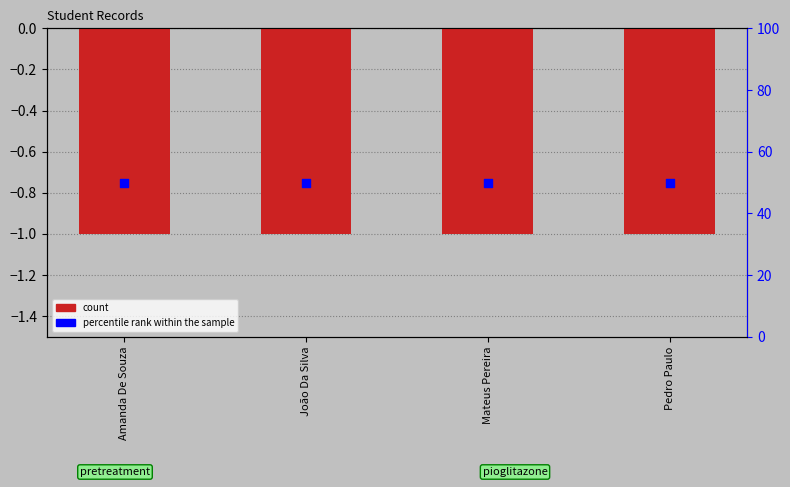

Is the value of count at João Da Silva greater than the value of percentile rank within the sample at Mateus Pereira?

No